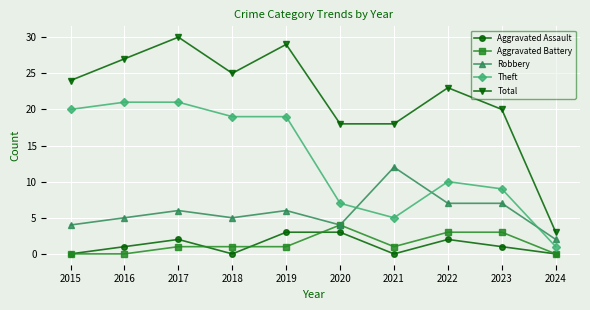

What is the difference between the maximum and minimum values in the Total series?

27